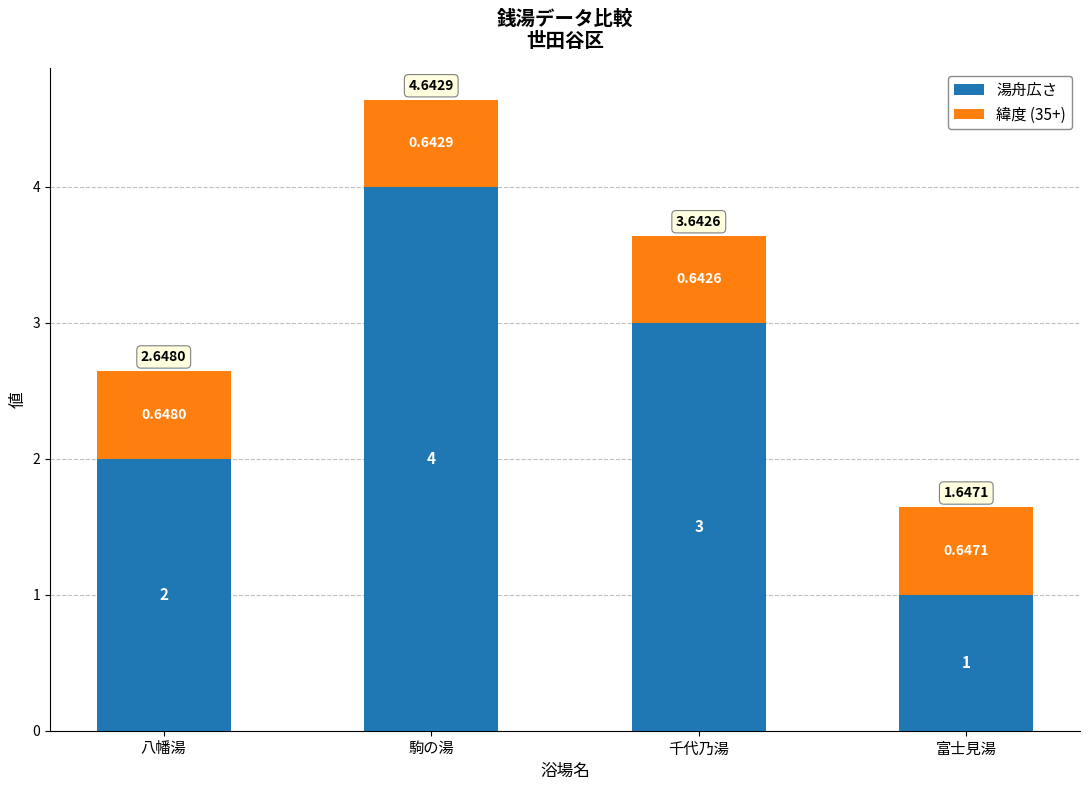

What is the total value across all series at 駒の湯?

4.6